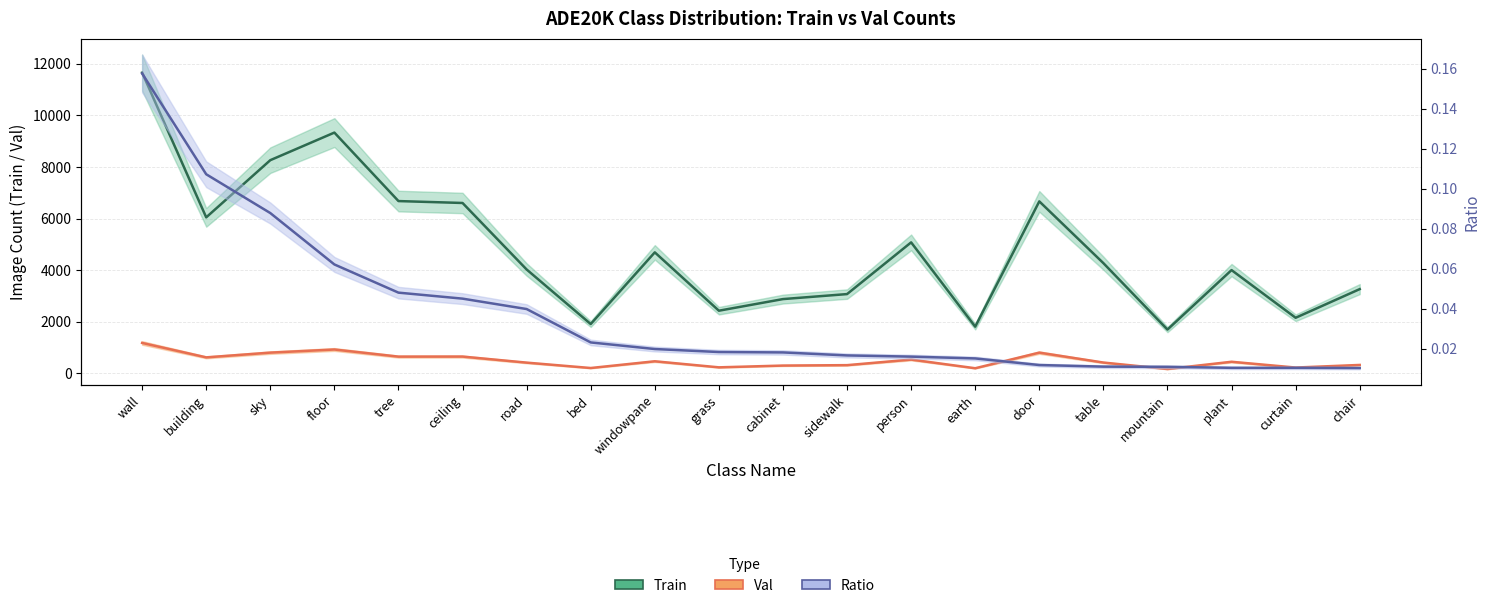

Reading left to right, what are all the values shown in this chart?

Train: 11664.0	6046.0	8265.0	9336.0	6678.0	6604.0	4023.0	1906.0	4688.0	2423.0	2874.0	3068.0	5075.0	1804.0	6666.0	4269.0	1691.0	3999.0	2149.0	3261.0
Val: 1172.0	612.0	796.0	917.0	641.0	643.0	408.0	199.0	460.0	225.0	294.0	310.0	526.0	190.0	796.0	411.0	160.0	441.0	217.0	318.0
Ratio: 0.2	0.1	0.1	0.1	0.0	0.0	0.0	0.0	0.0	0.0	0.0	0.0	0.0	0.0	0.0	0.0	0.0	0.0	0.0	0.0